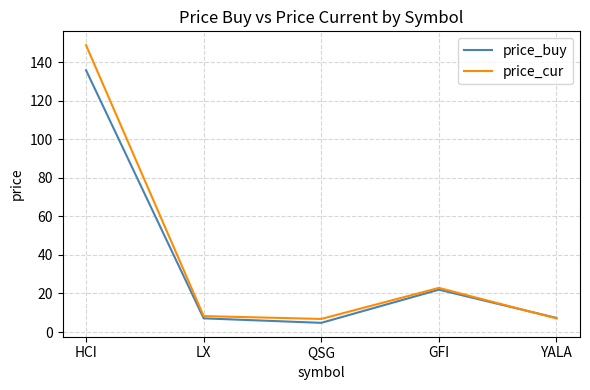

Which series changed the most between HCI and GFI?

price_cur